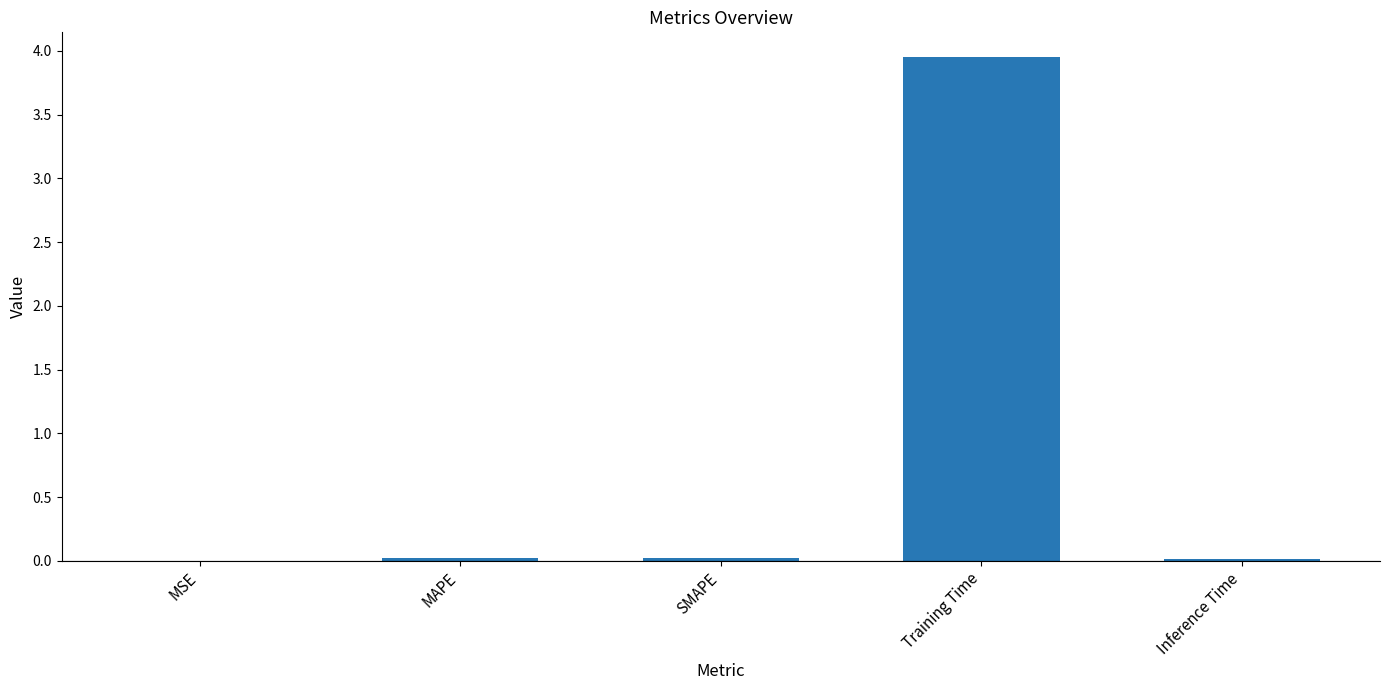

The value at SMAPE is 0.0. True or false?

True